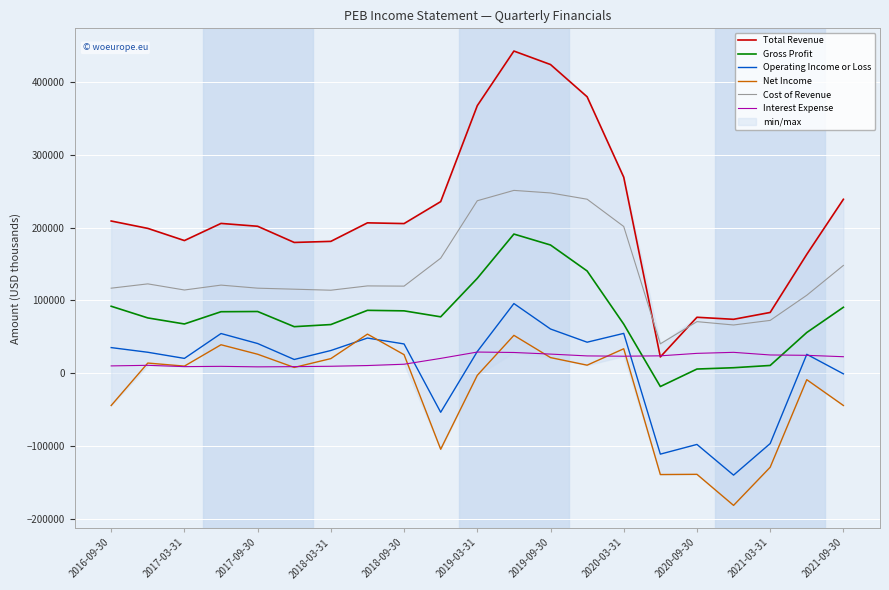

What value does the Net Income series have at 2018-03-31, to the nearest 50?

20300